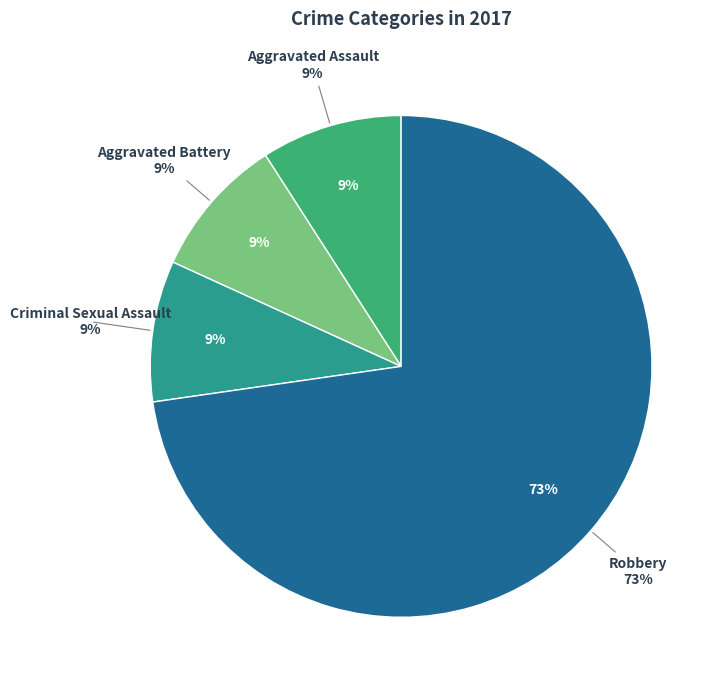

Does any single category account for the majority?

Yes